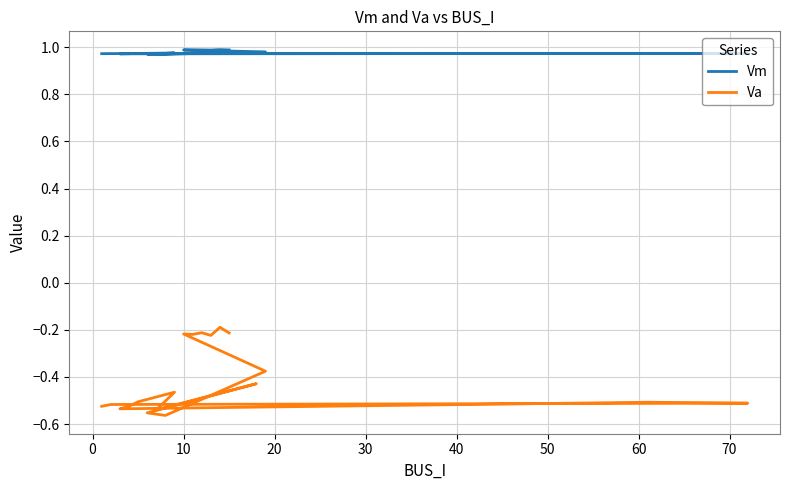

How many lines are shown in the chart?

2